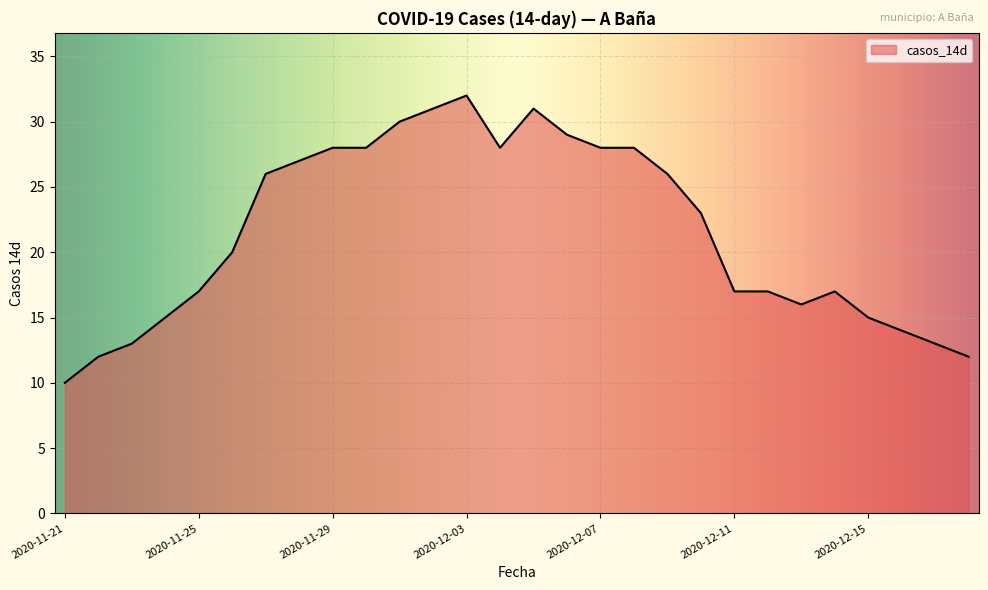

What is the greatest value displayed?

32